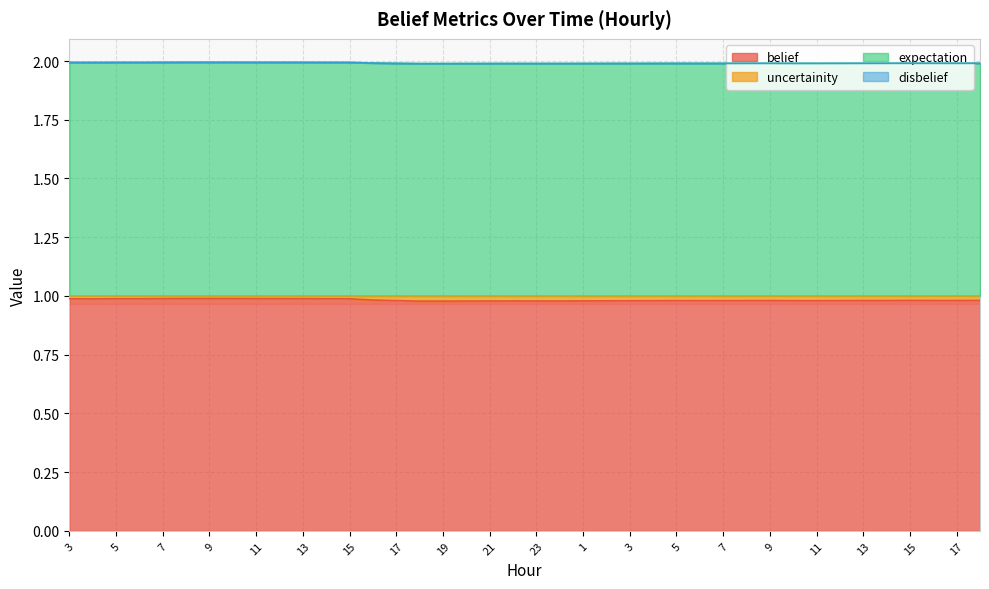

How many interior local peaks does the expectation series have?

5